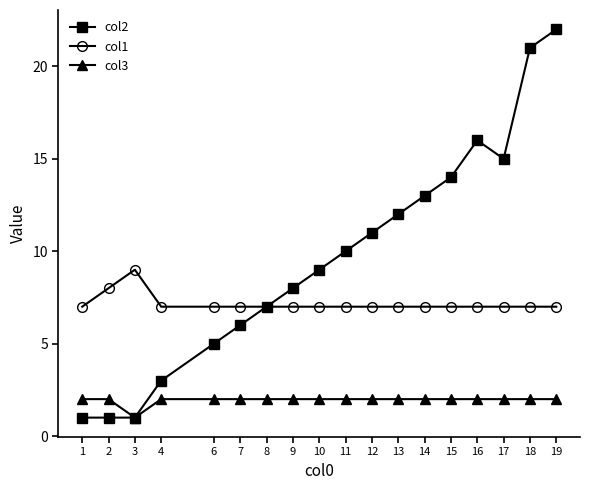

What is the lowest value of the col1 series?

7